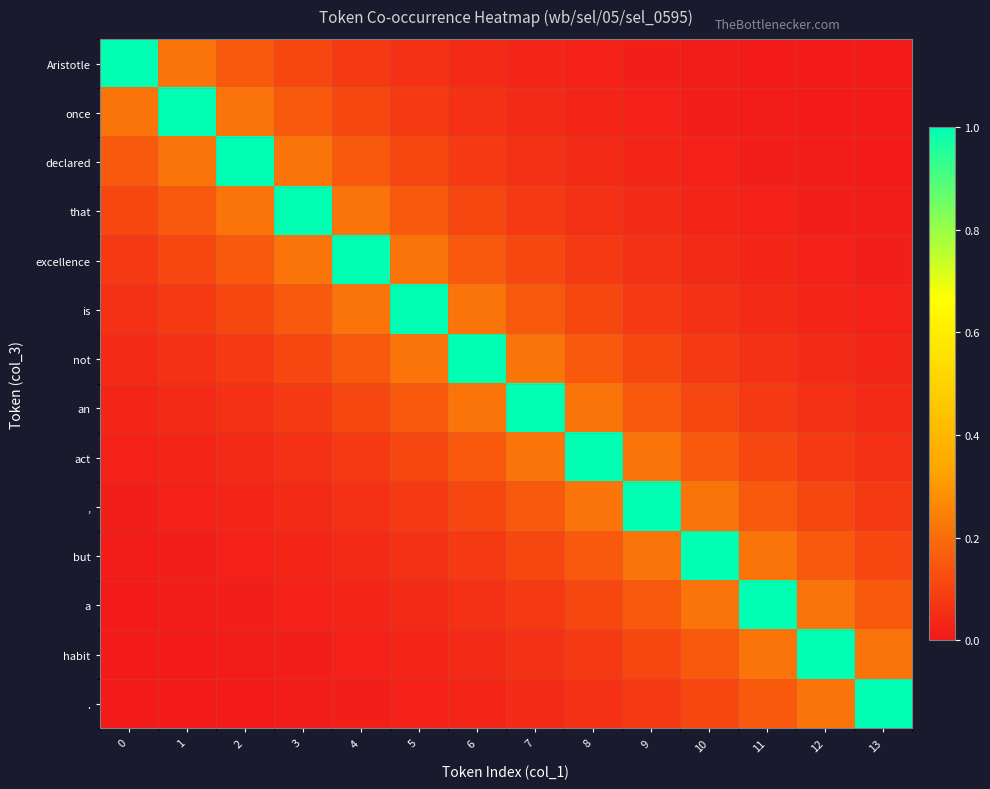

List the series in order of their peak value, highest first.

Aristotle, once, declared, that, excellence, is, not, an, act, ,, but, a, habit, .